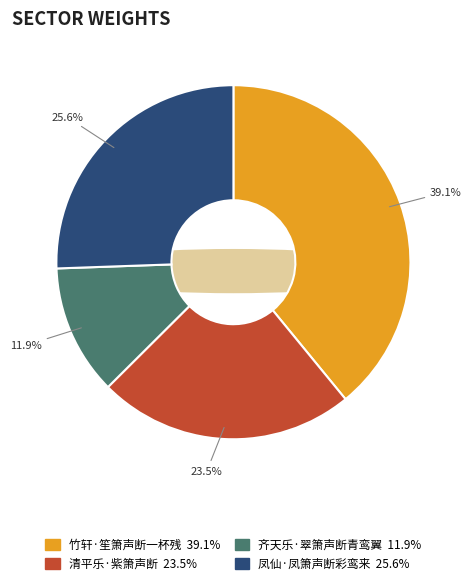

To the nearest percent, what is the difference between the largest and smallest slice percentages?

27%